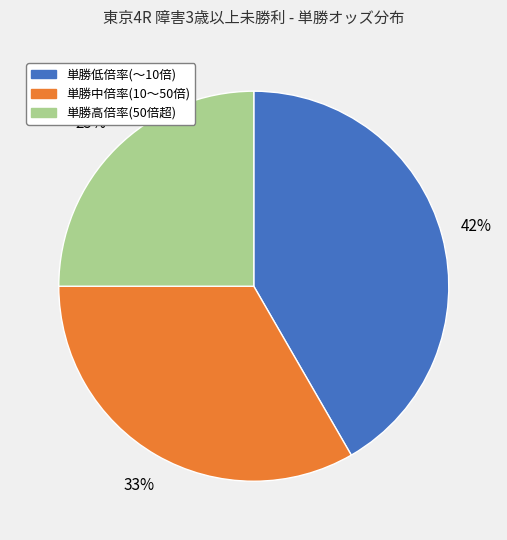

Is there any slice that represents more than half of the pie?

No